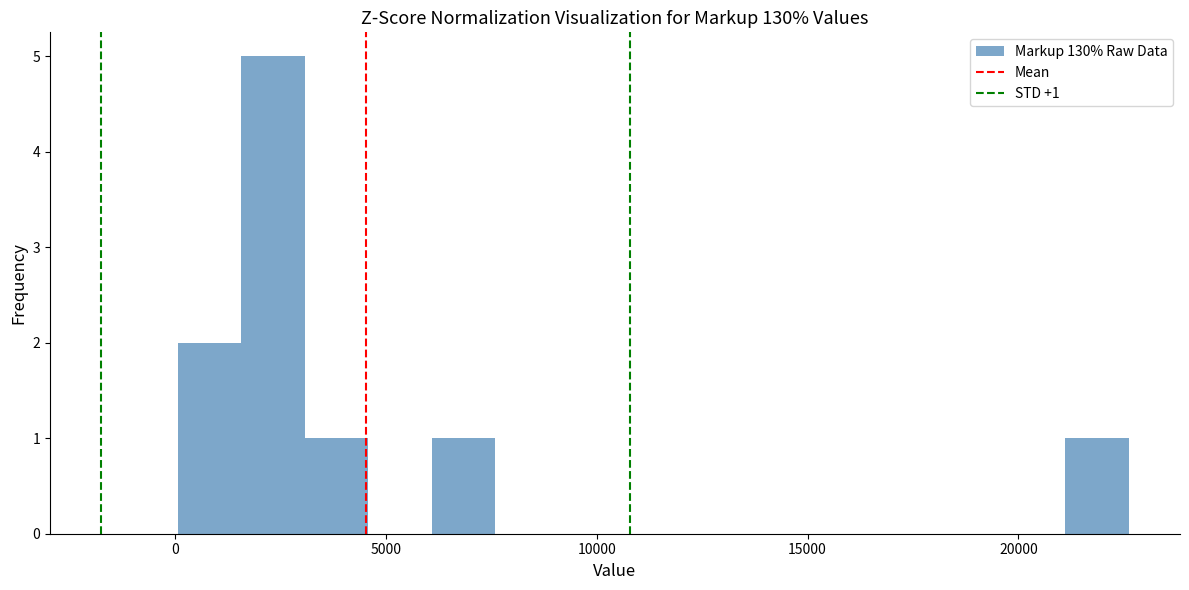

Read against the x-axis, roughly where is the centre of the tallest bar?

2500